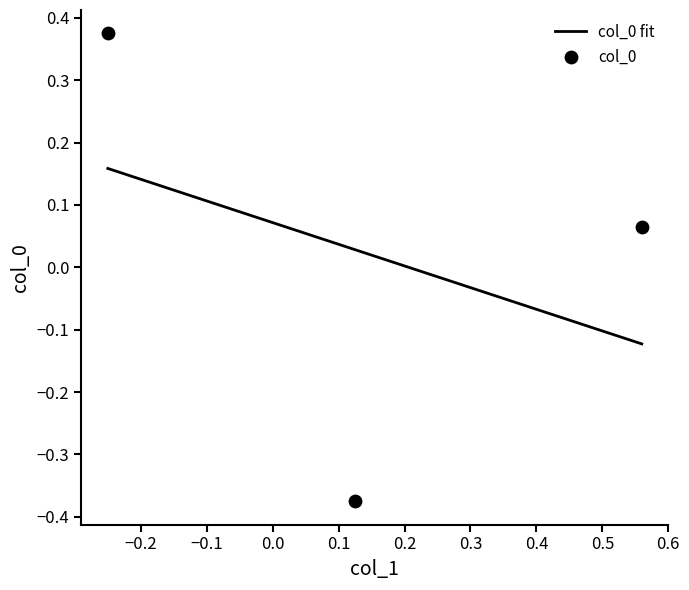

Between −0.2 and −0.1, which is larger?

−0.1